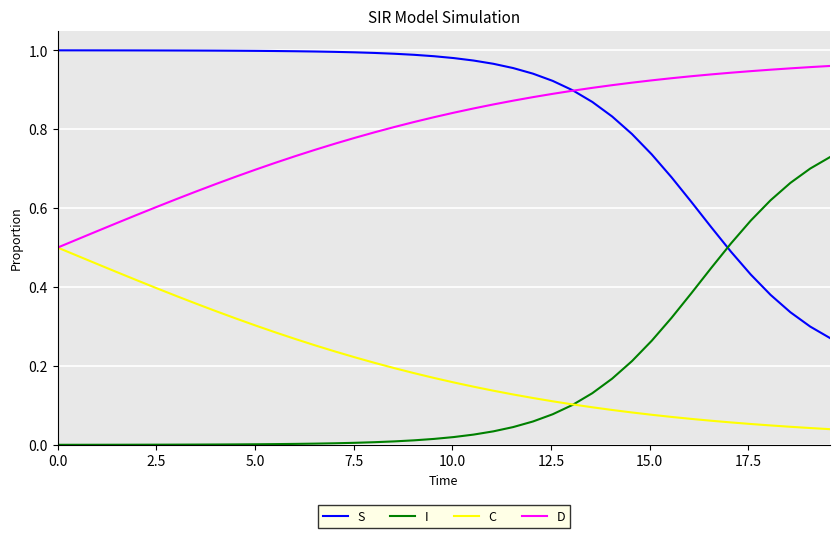

True or false: S and C intersect in this chart.

False